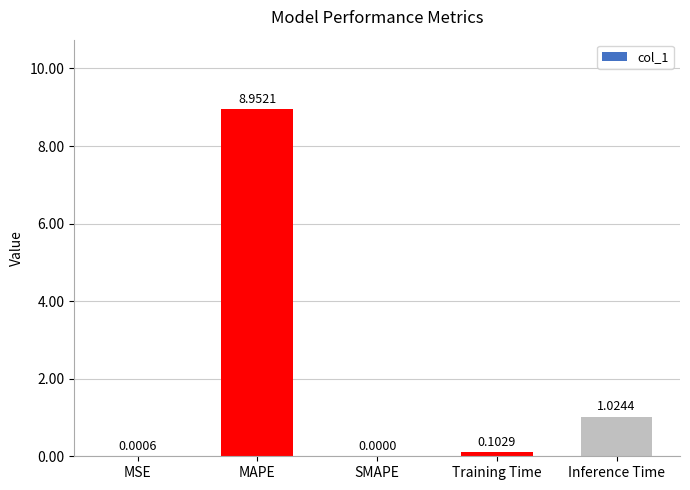

At which label is the value closest to 4?

Inference Time